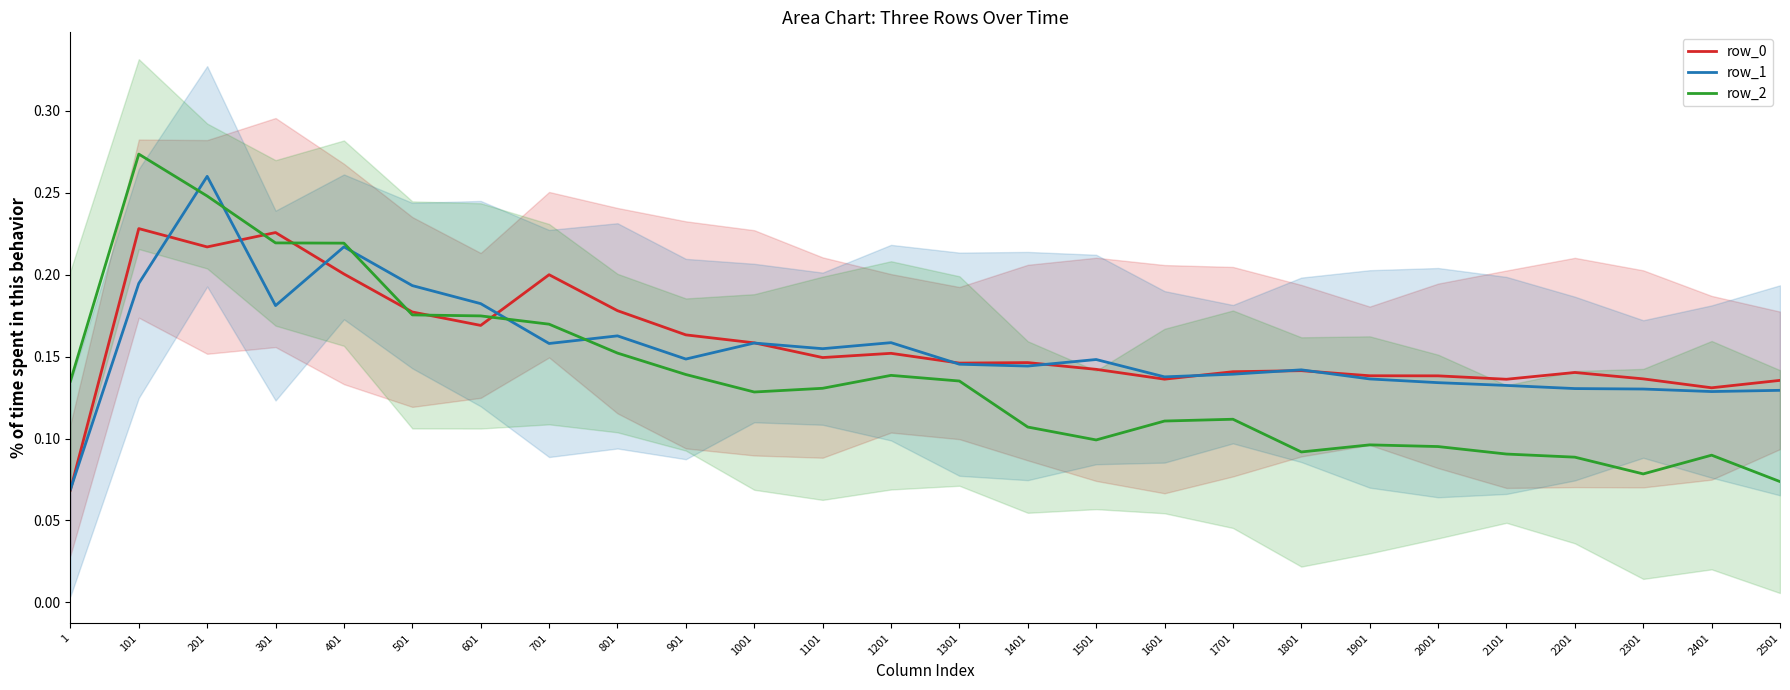

What is the smallest value displayed?

0.1